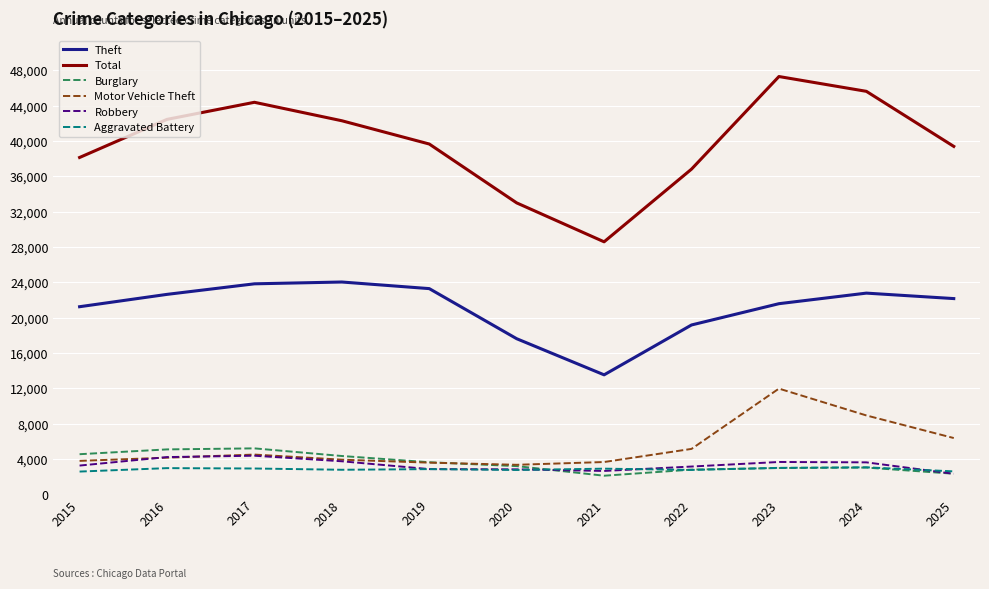

Which series has the largest range (max minus min)?

Total